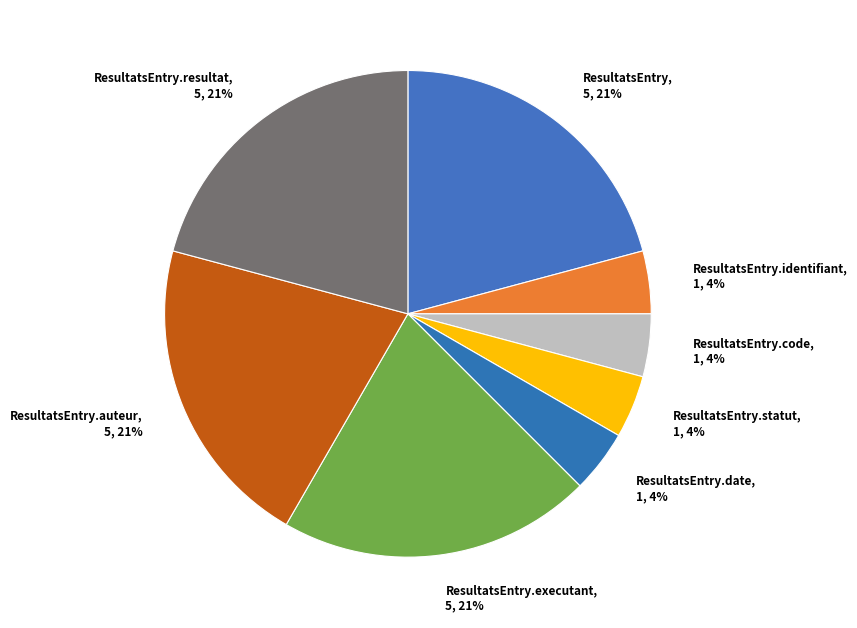

Between ResultatsEntry.executant and ResultatsEntry.identifiant, which is larger?

ResultatsEntry.executant